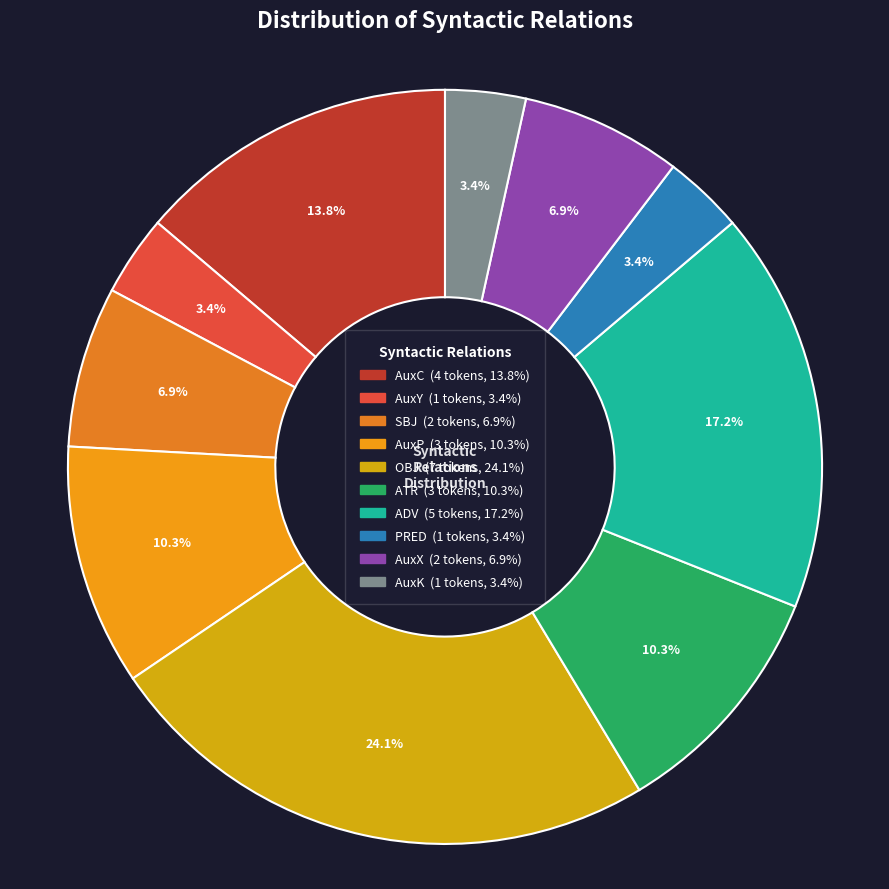

The AuxC slice represents 14% of the pie. True or false?

True